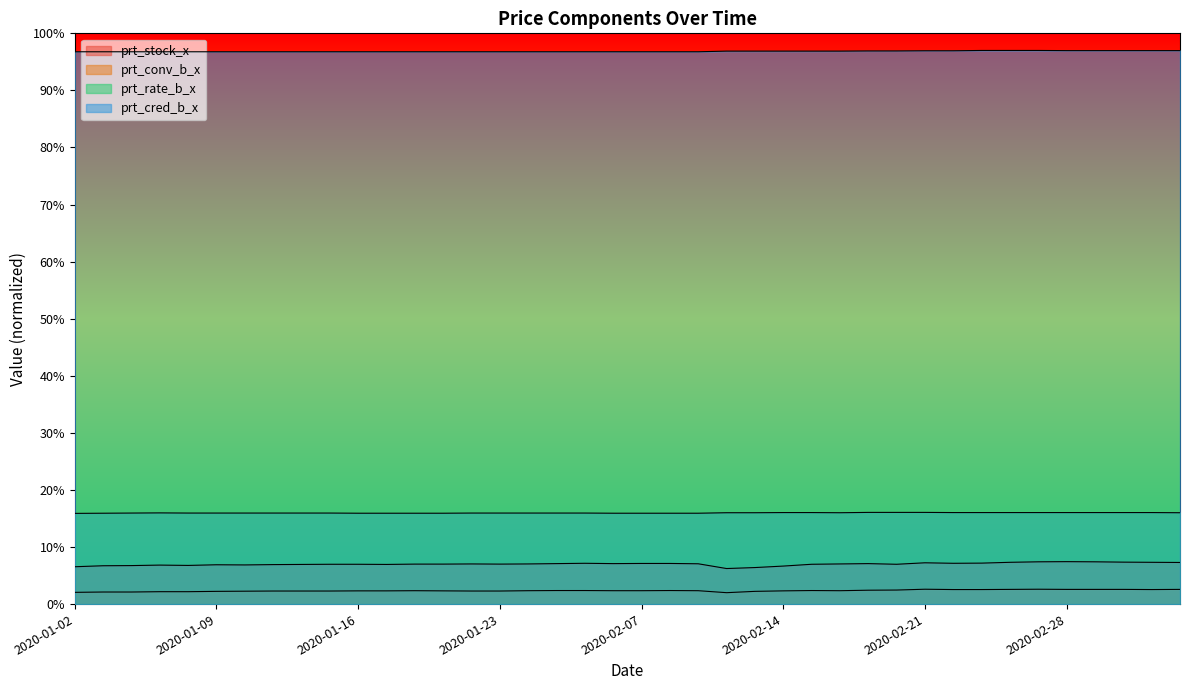

List the labels in order of prt_cred_b_x value, largest first.

2020-02-25, 2020-02-26, 2020-02-27, 2020-02-28, 2020-03-02, 2020-03-03, 2020-03-04, 2020-03-05, 2020-02-21, 2020-02-24, 2020-02-19, 2020-02-20, 2020-02-12, 2020-02-13, 2020-02-14, 2020-02-17, 2020-02-18, 2020-01-02, 2020-01-03, 2020-01-06, 2020-01-07, 2020-01-08, 2020-01-09, 2020-01-10, 2020-01-13, 2020-01-14, 2020-01-15, 2020-01-16, 2020-01-17, 2020-01-20, 2020-01-21, 2020-01-22, 2020-01-23, 2020-02-03, 2020-02-04, 2020-02-05, 2020-02-06, 2020-02-07, 2020-02-10, 2020-02-11